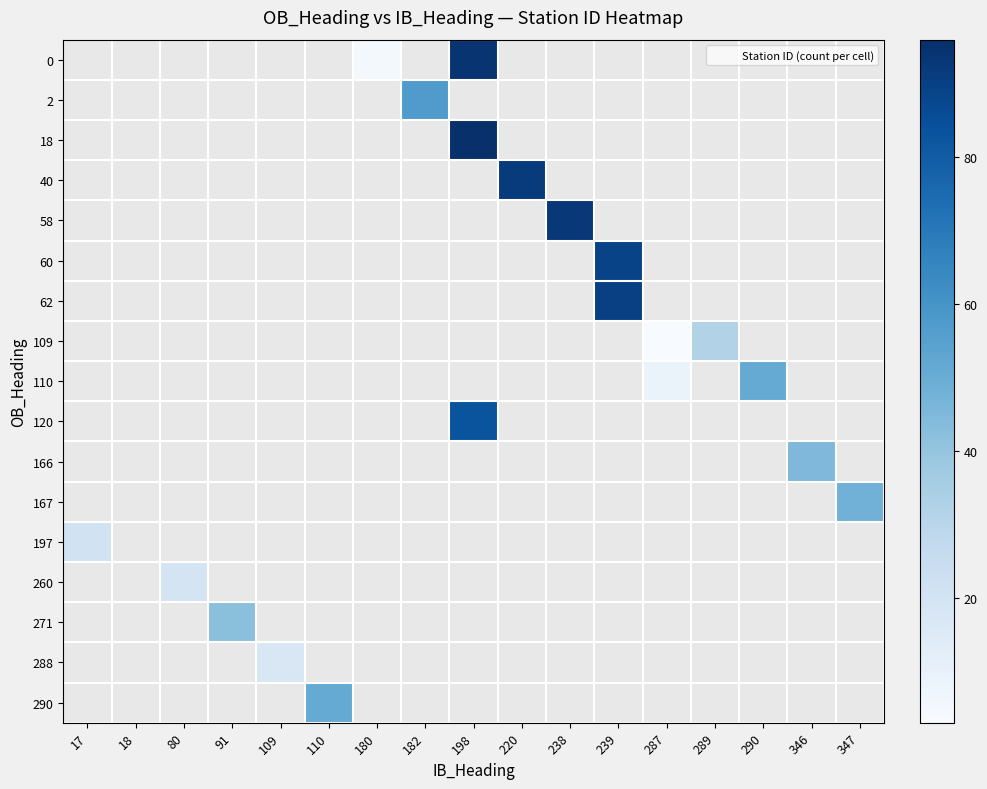

What is the smallest value displayed?

3.0